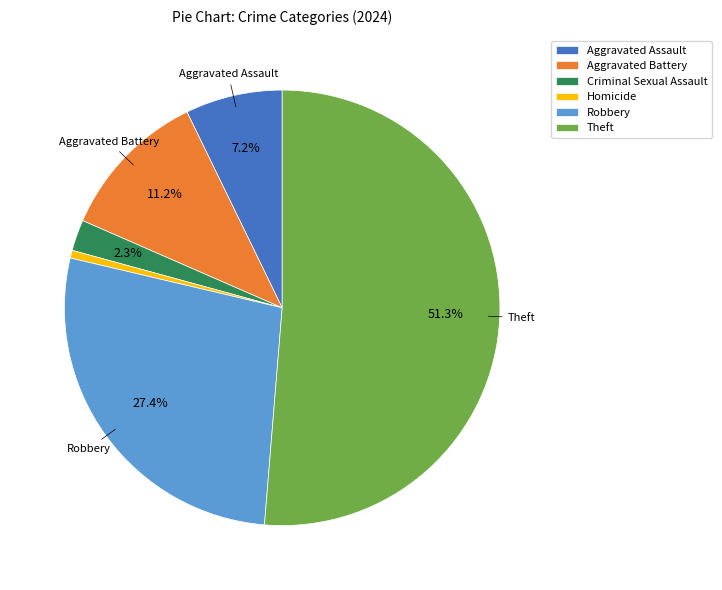

What is the smallest slice in the pie chart?

Homicide